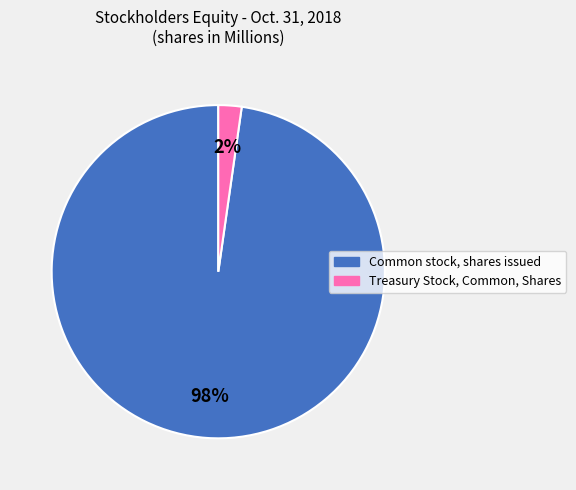

To the nearest percent, what is the average slice percentage?

50%